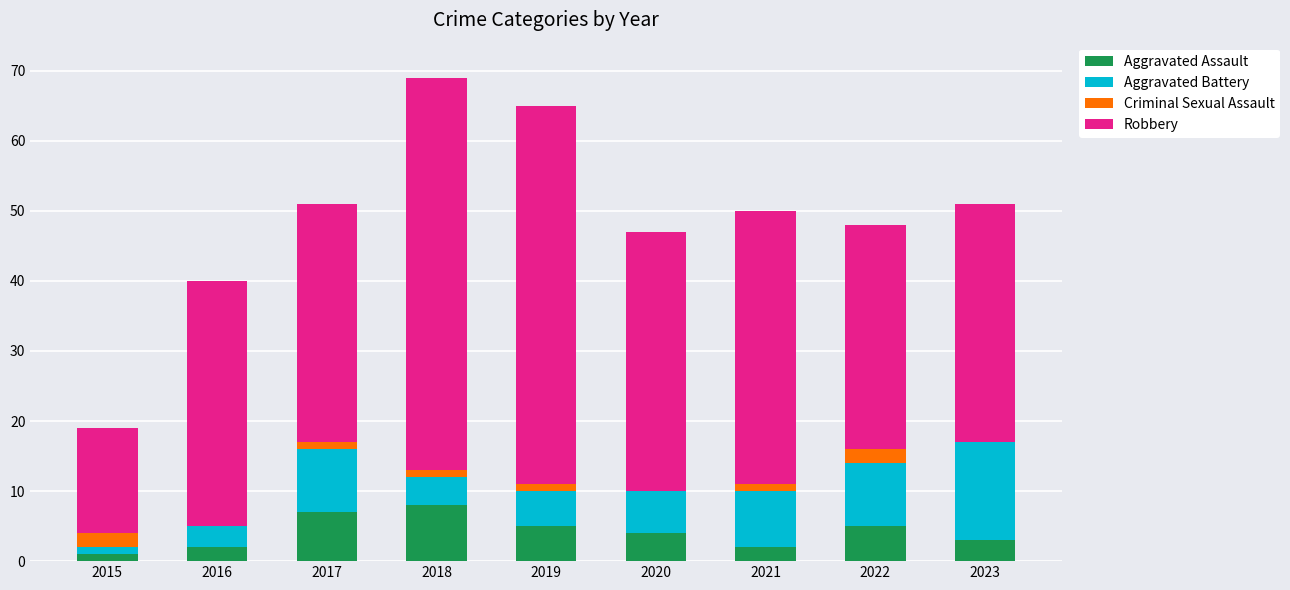

What is the sum of all Aggravated Assault values?

37